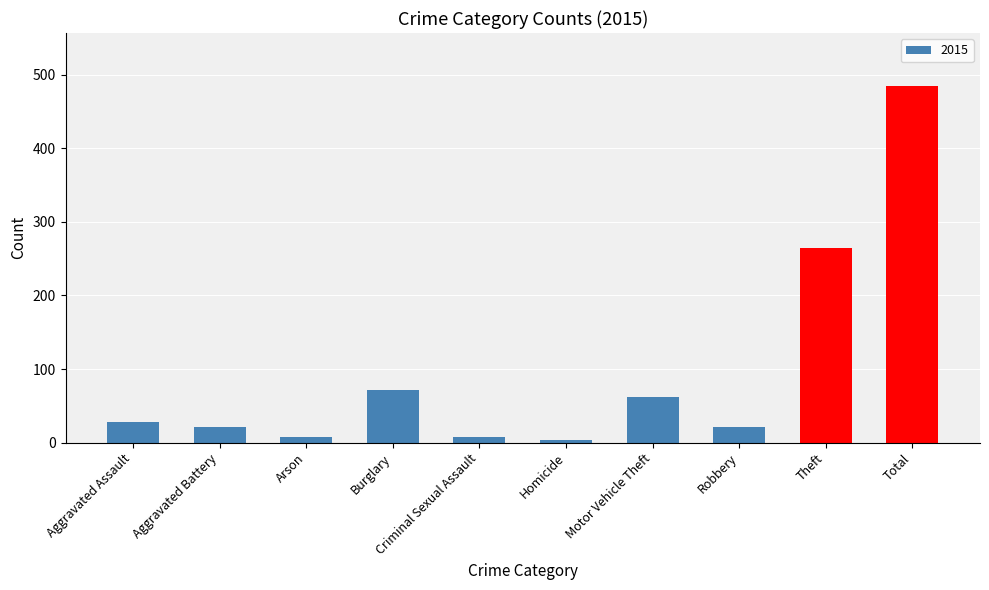

The chart shows a value of 71 at Burglary. True or false?

True